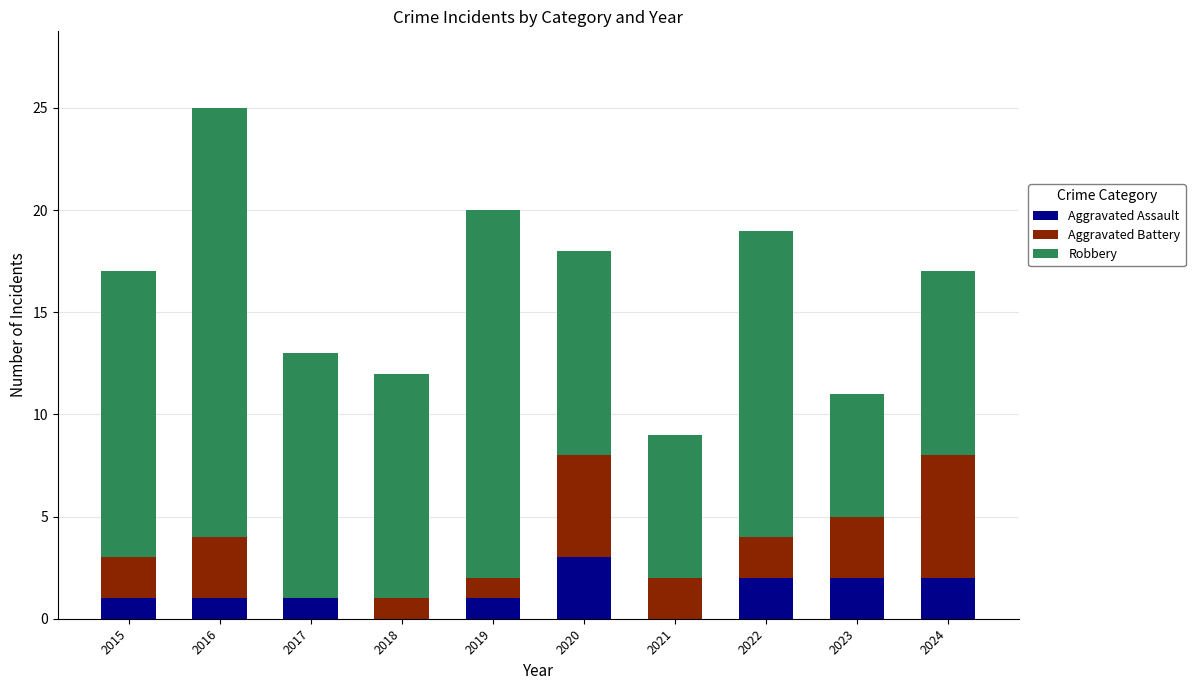

Which category has the highest value in the Aggravated Assault series?

2020